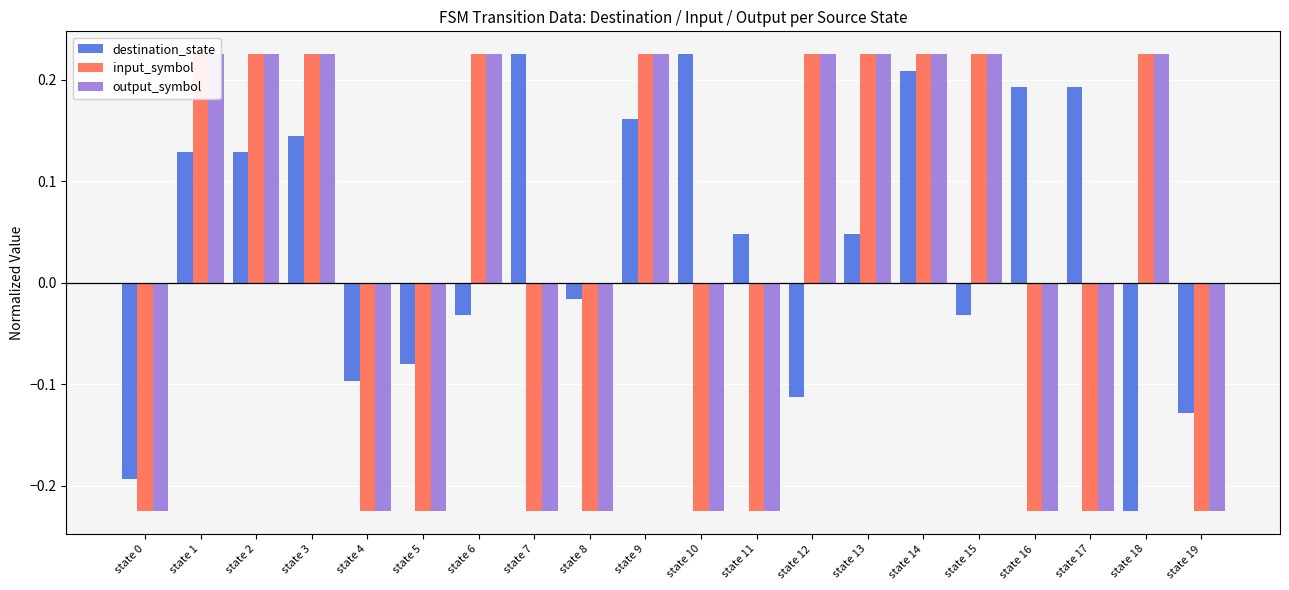

Which has a higher value, state 6 or state 12?

state 6